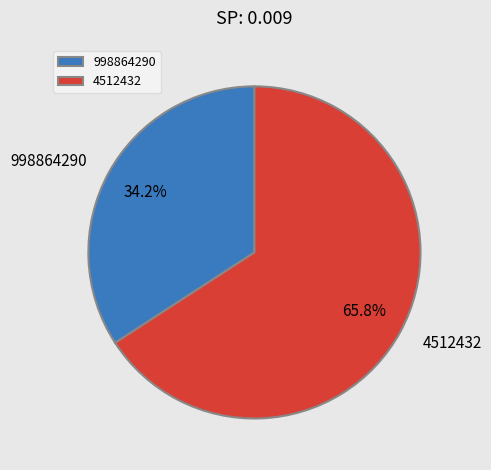

What percentage do 998864290 and 4512432 together represent?

100.0%